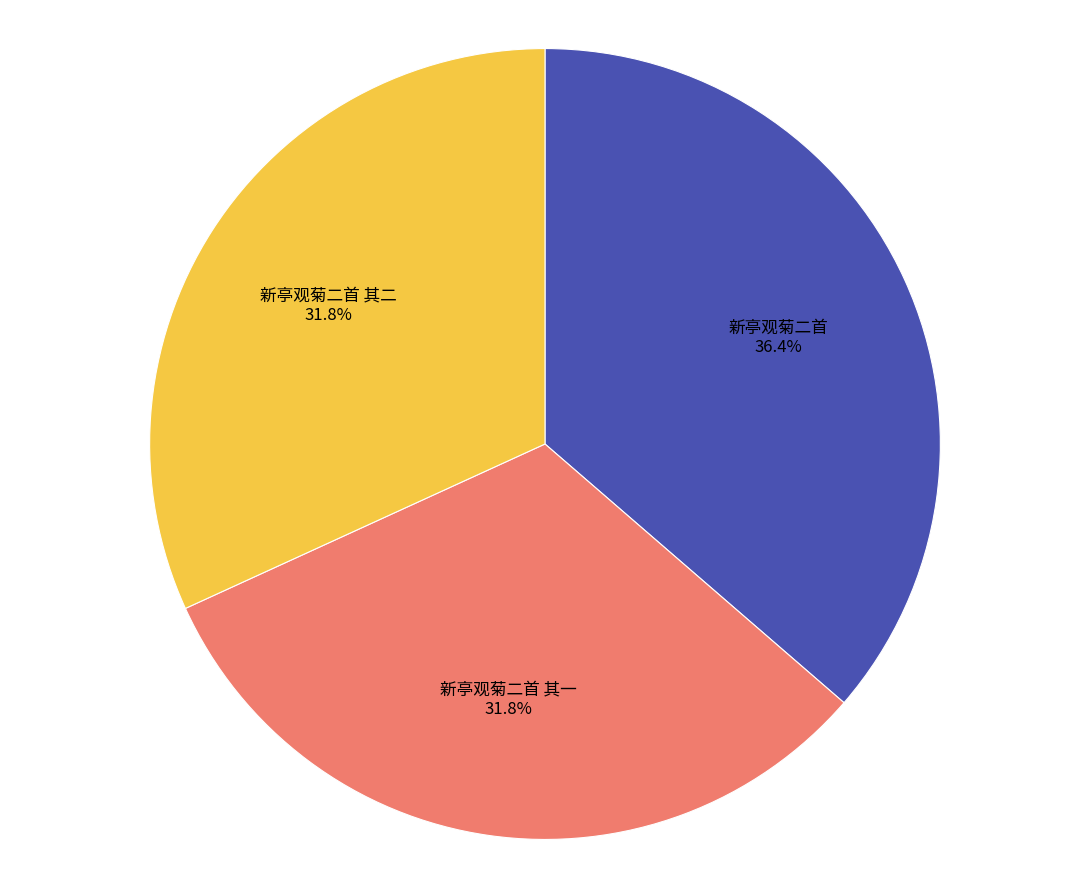

To the nearest percent, what portion does 新亭观菊二首 其二 represent?

32%